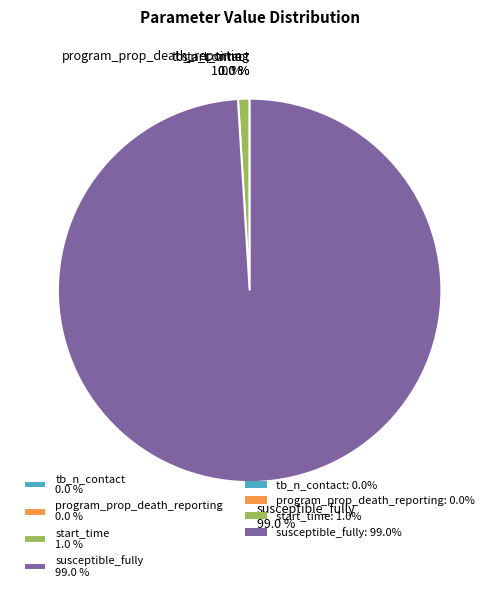

The susceptible_fully slice represents 89% of the pie. True or false?

False